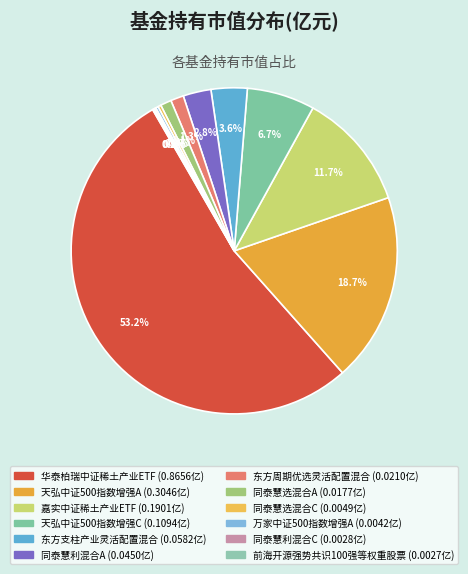

How many segments does this pie chart have?

12